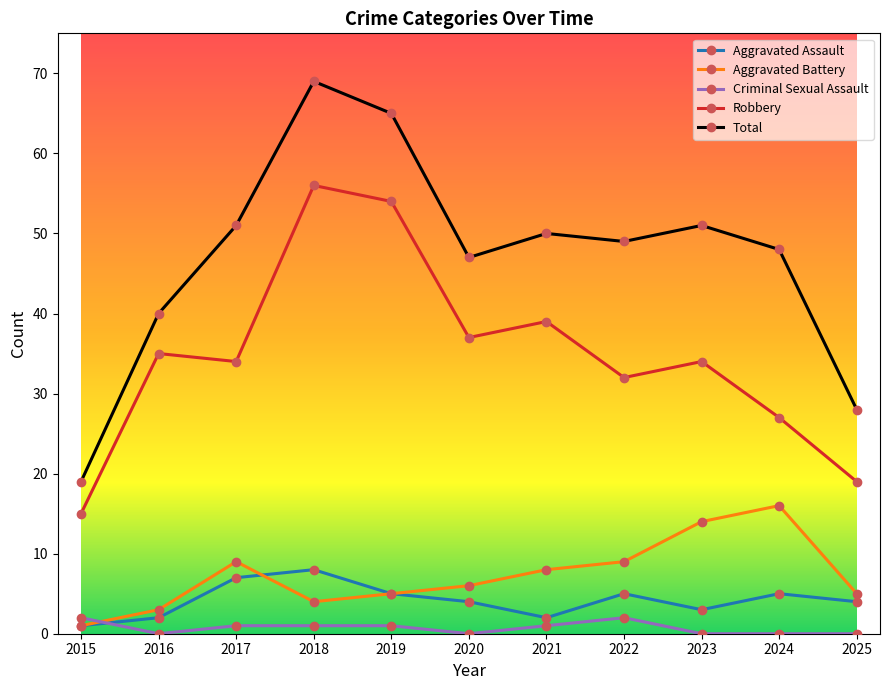

How many intersections are there between Criminal Sexual Assault and Aggravated Assault?

1